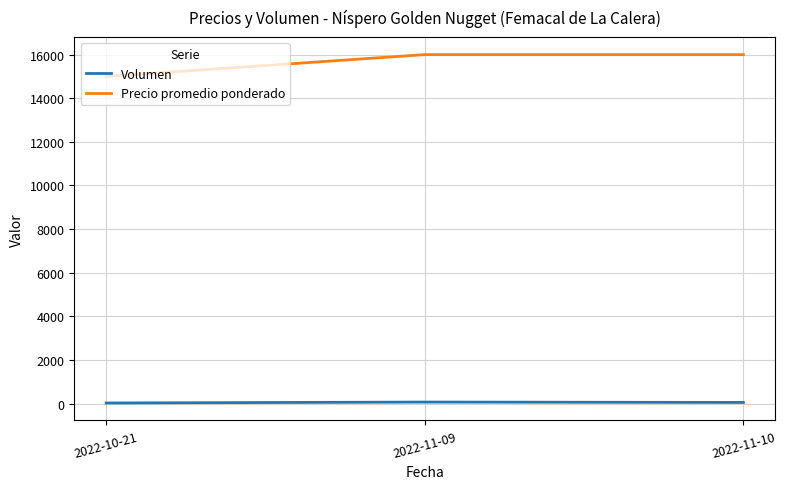

What is the total value across all series at 2022-11-09?

16067